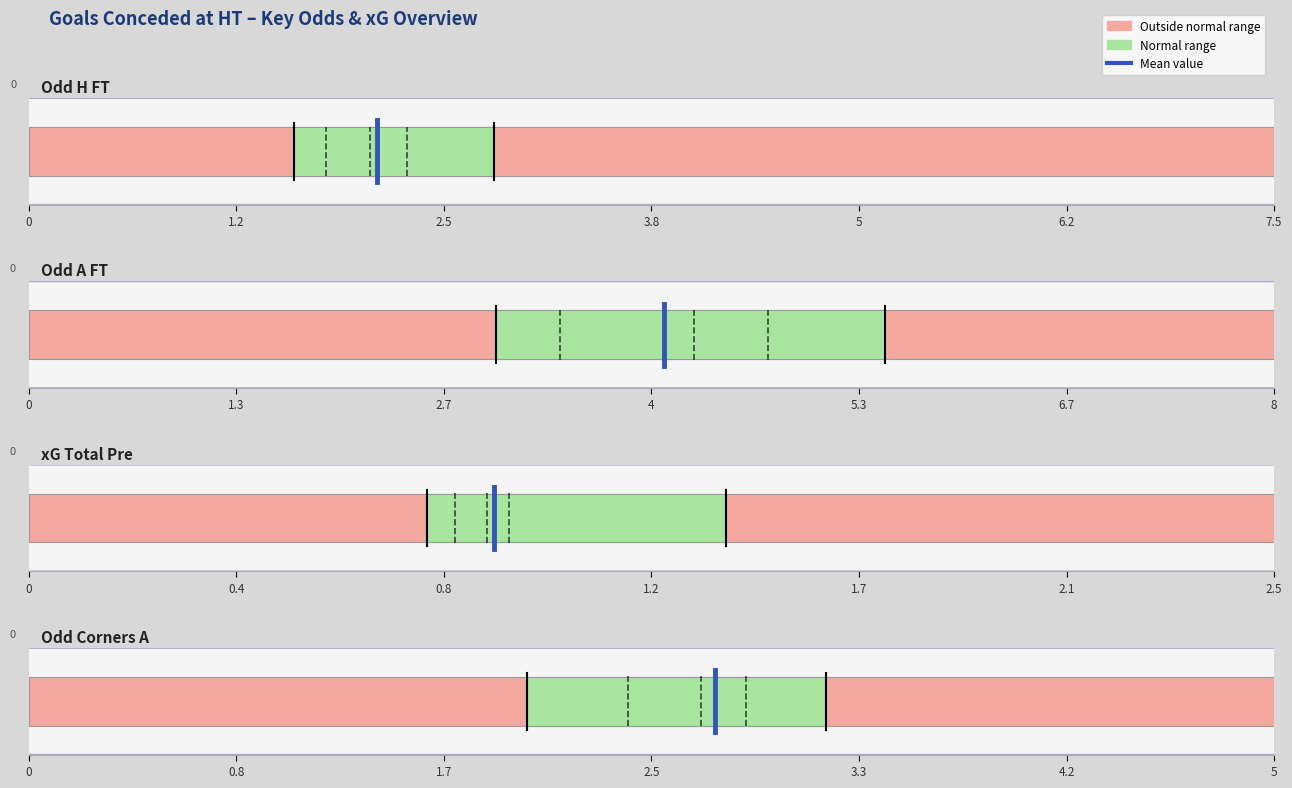

At which label does the data first exceed 0?

1.2